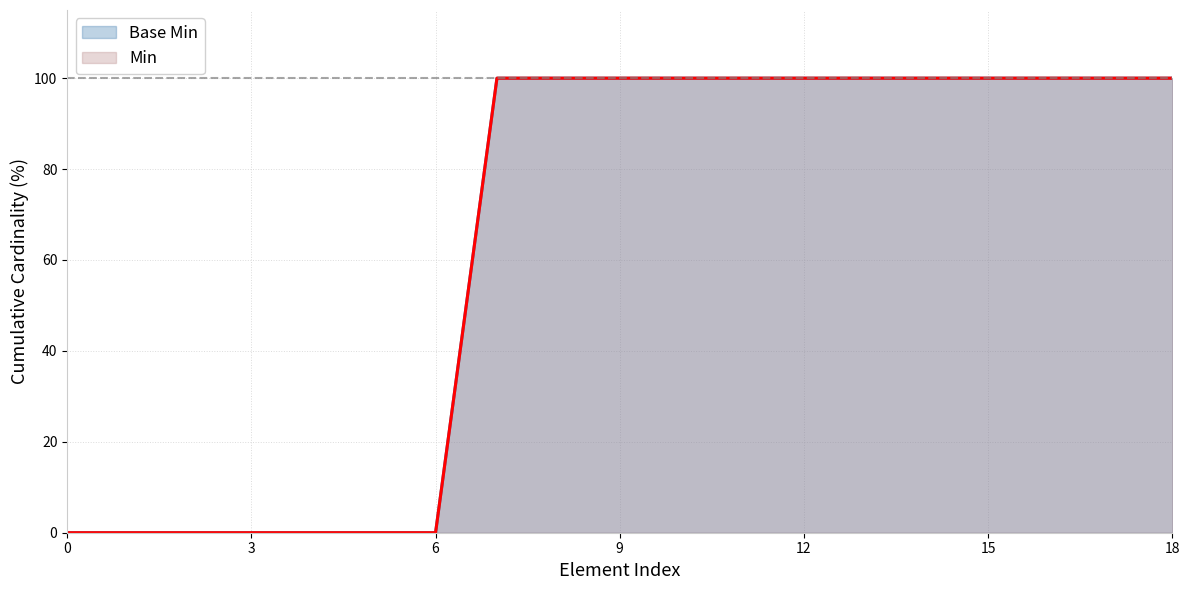

What are all the series names shown in the legend?

Base Min, Min